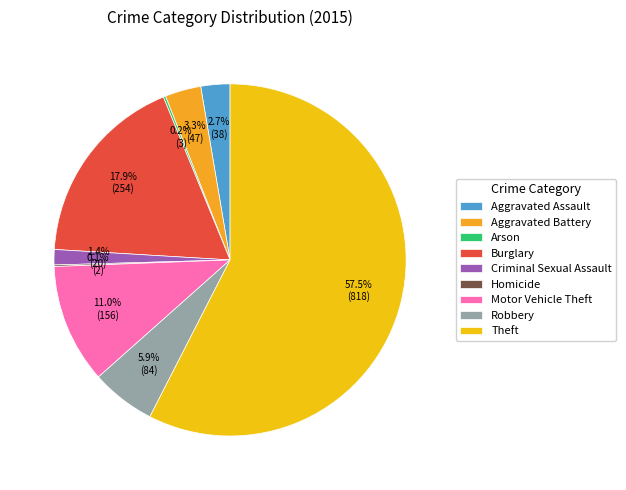

How many segments does this pie chart have?

9